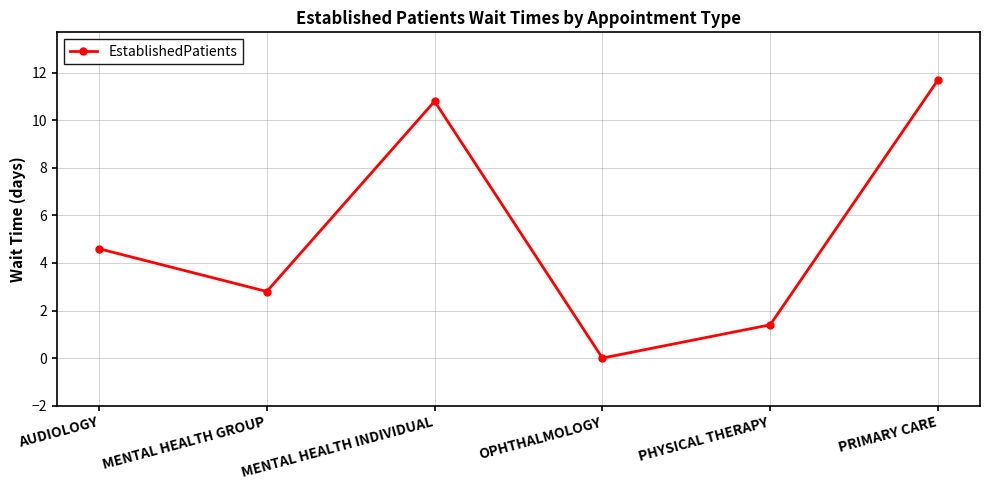

Reading left to right, transcribe all the data shown in this chart.

4.6	2.8	10.8	0.0	1.4	11.7